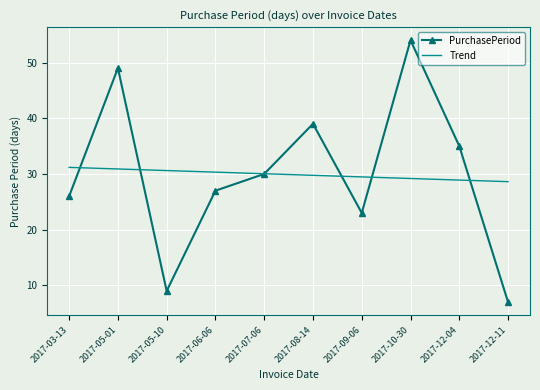

What is the average value of the Trend series?

29.9